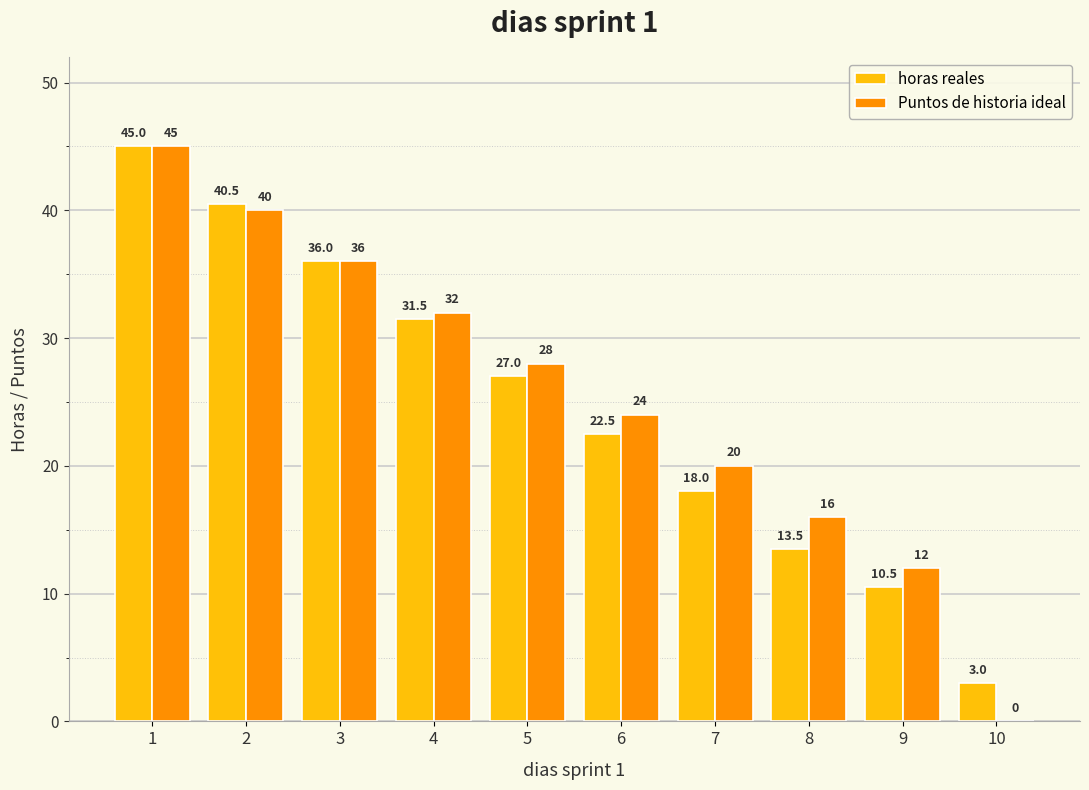

Is the value of Puntos de historia ideal at 7 greater than the value of horas reales at 1?

No